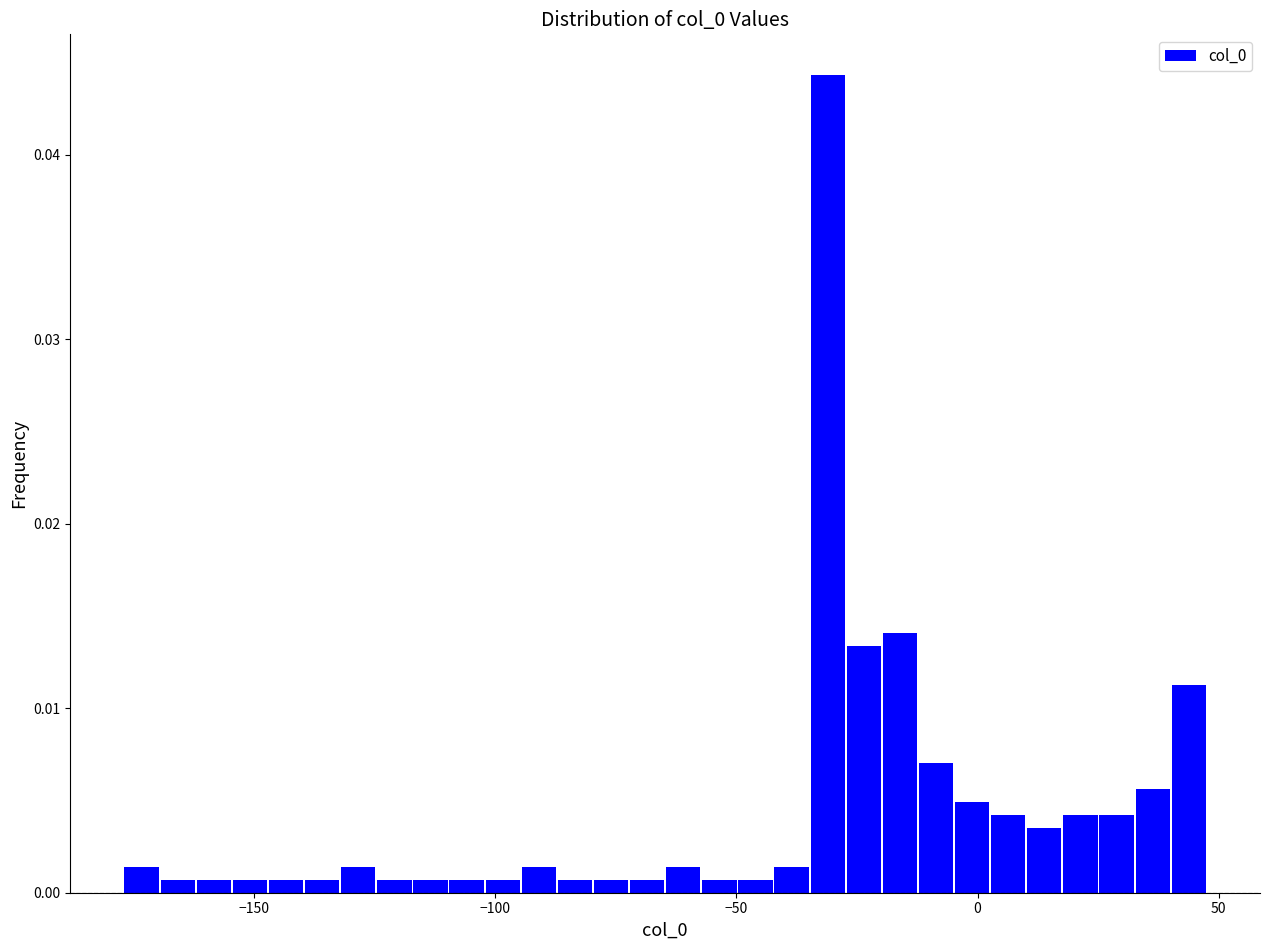

Around what value on the x-axis is the tallest bar? Give the approximate position of its centre, as read against the axis.

-30